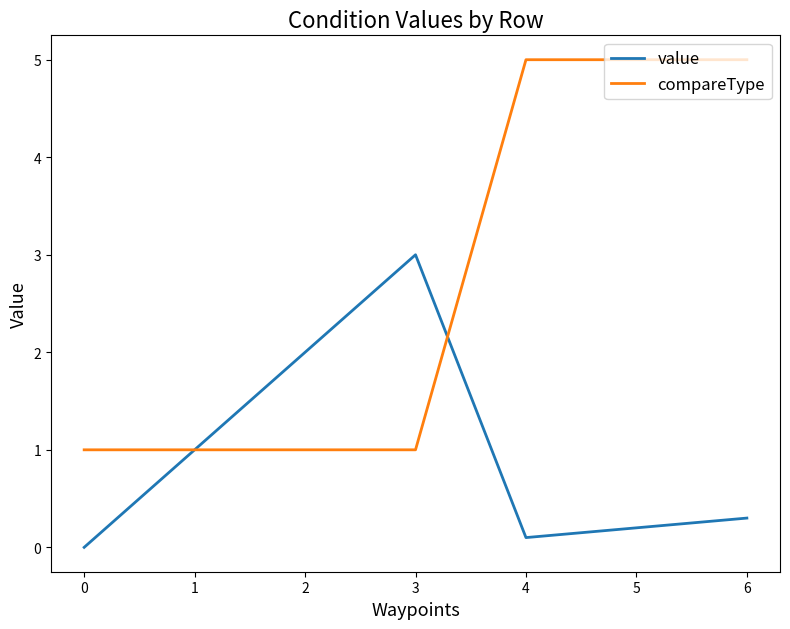

At which category is the sum across all series the highest?

6